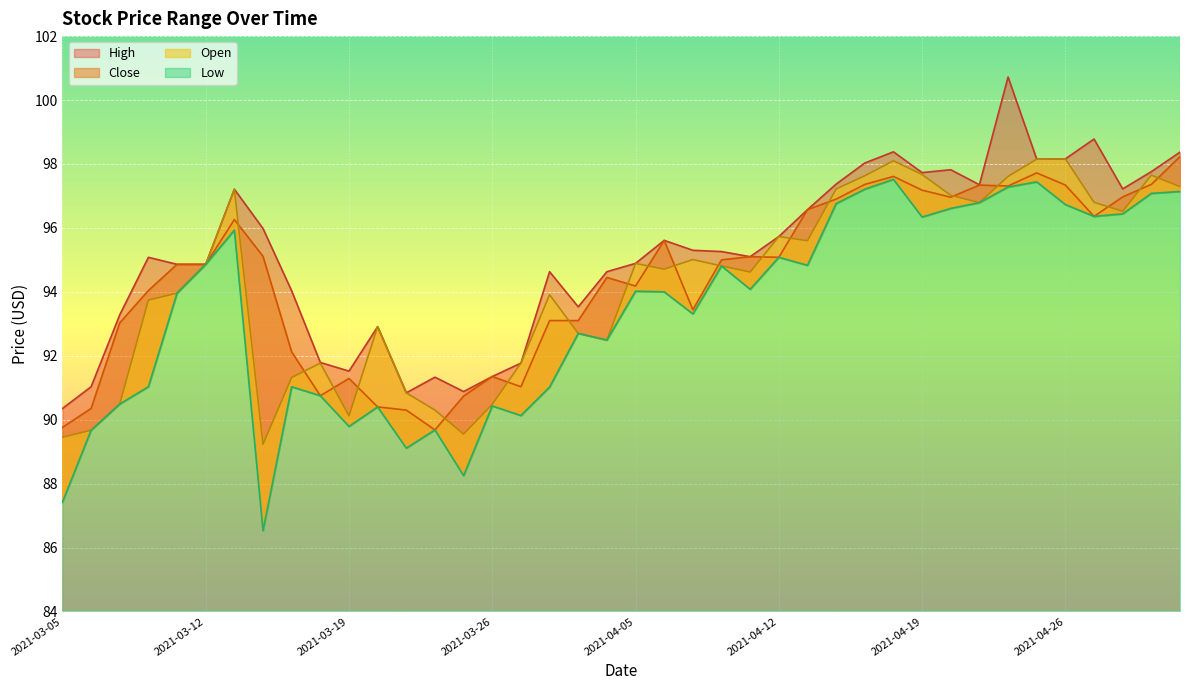

At 2021-03-19, list the series in order from largest to smallest.

High, Close, Open, Low